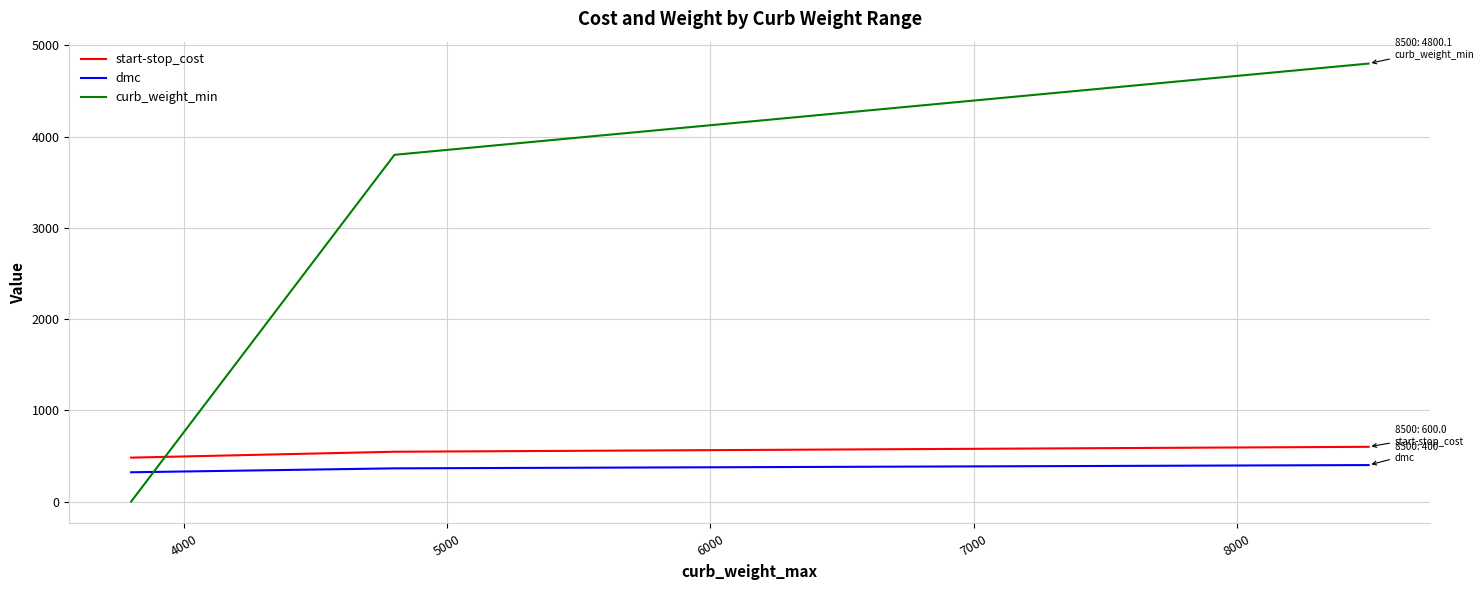

Which series has the largest range (max minus min)?

curb_weight_min